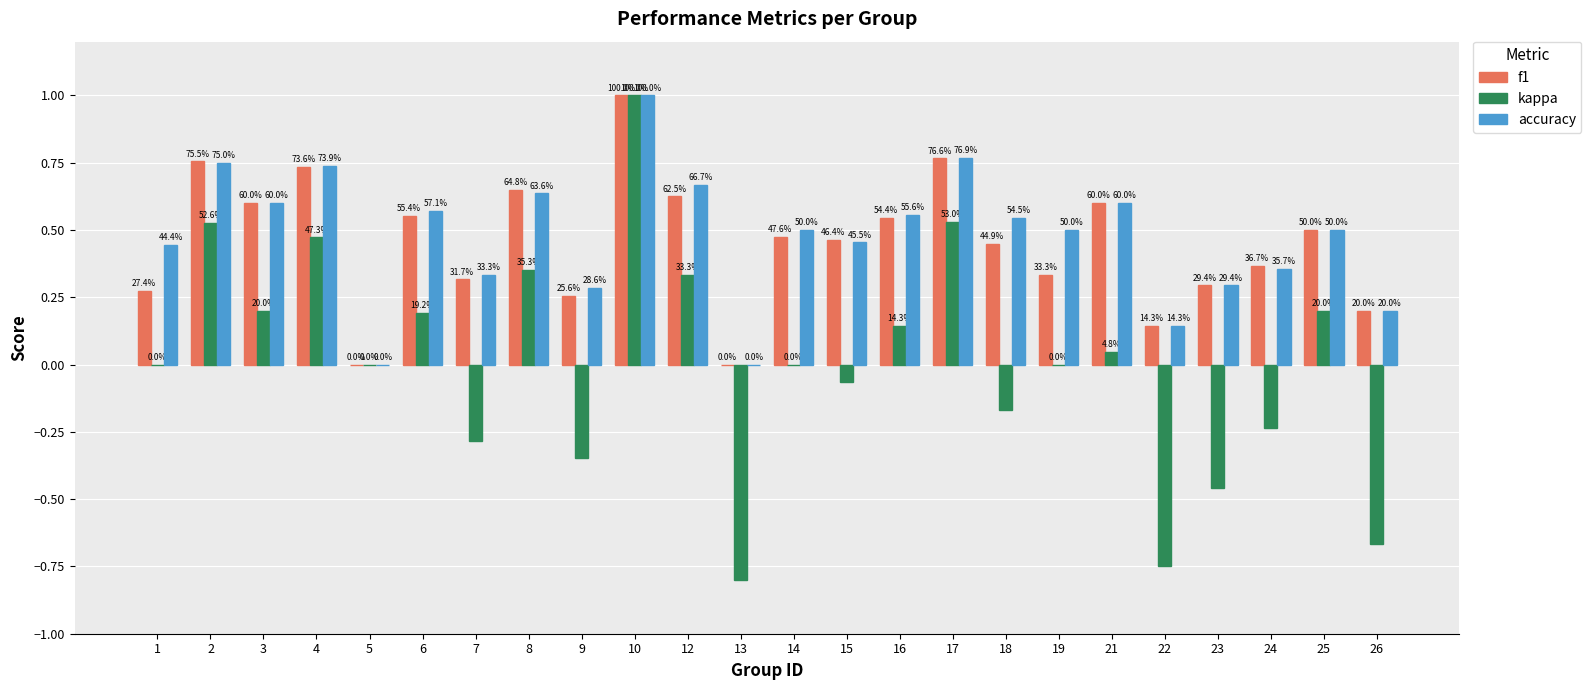

True or false: f1 has a value of 0.8 at 14.

False